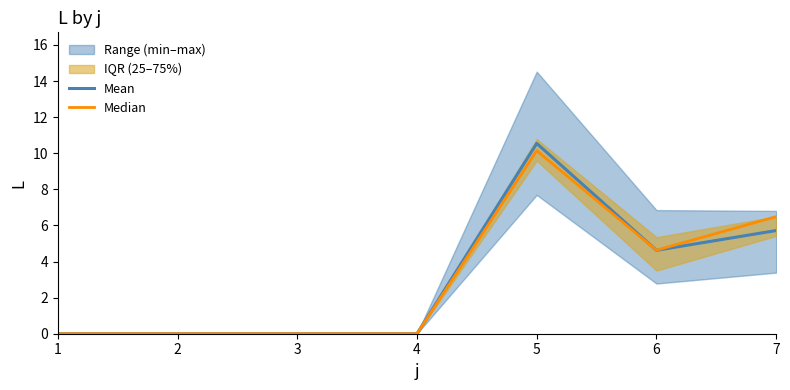

After their last crossing, which series has the higher values: Median or Mean?

Median